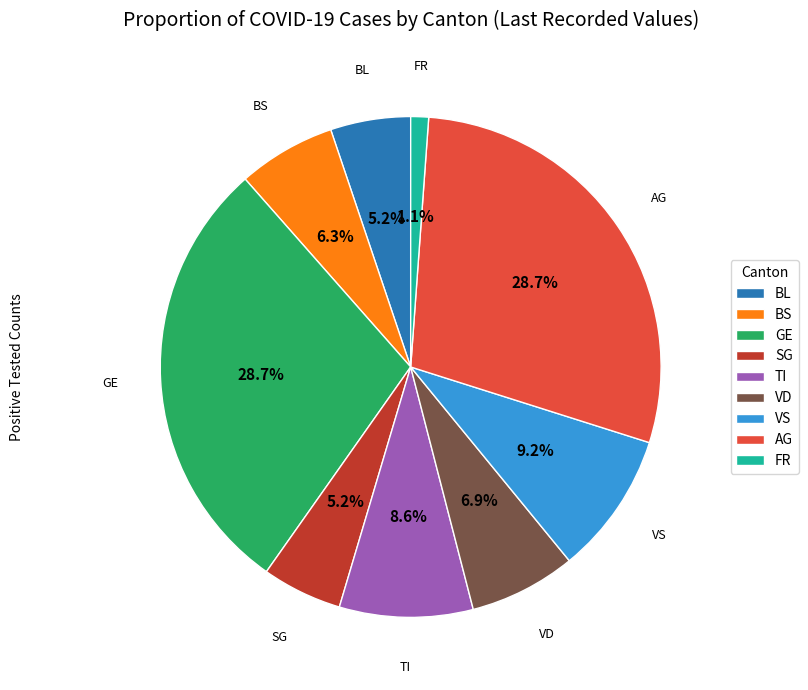

What is the smallest slice in the pie chart?

FR